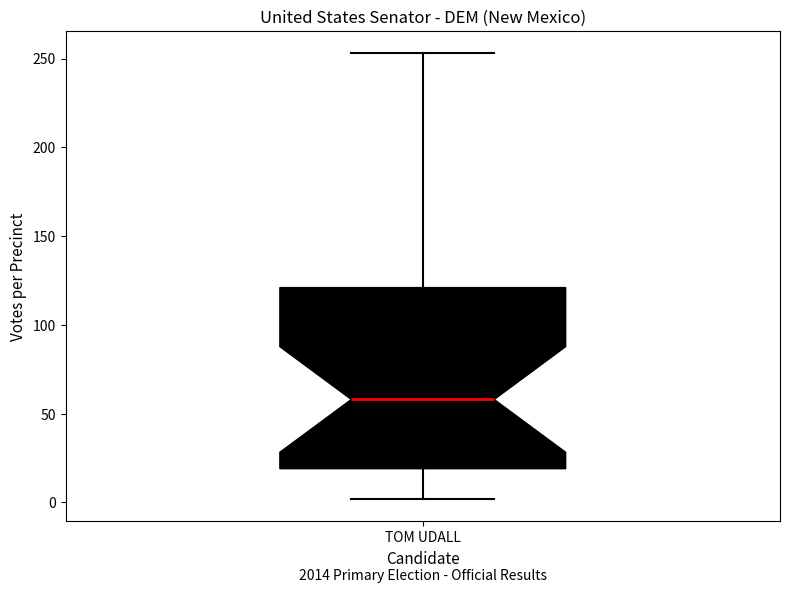

Where does the median line of the box for TOM UDALL sit on the y-axis? The values are not printed on the chart, so give them approximately, as read against the axis.

60